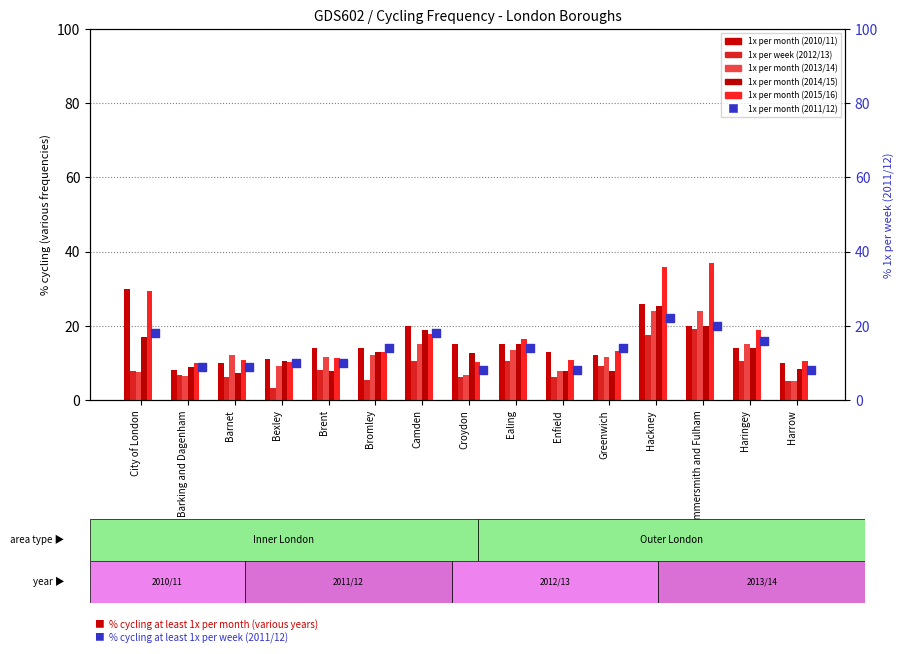

Is the value of 1x per month (2014/15) at Bexley greater than the value of 1x per month (2010/11) at Brent?

No